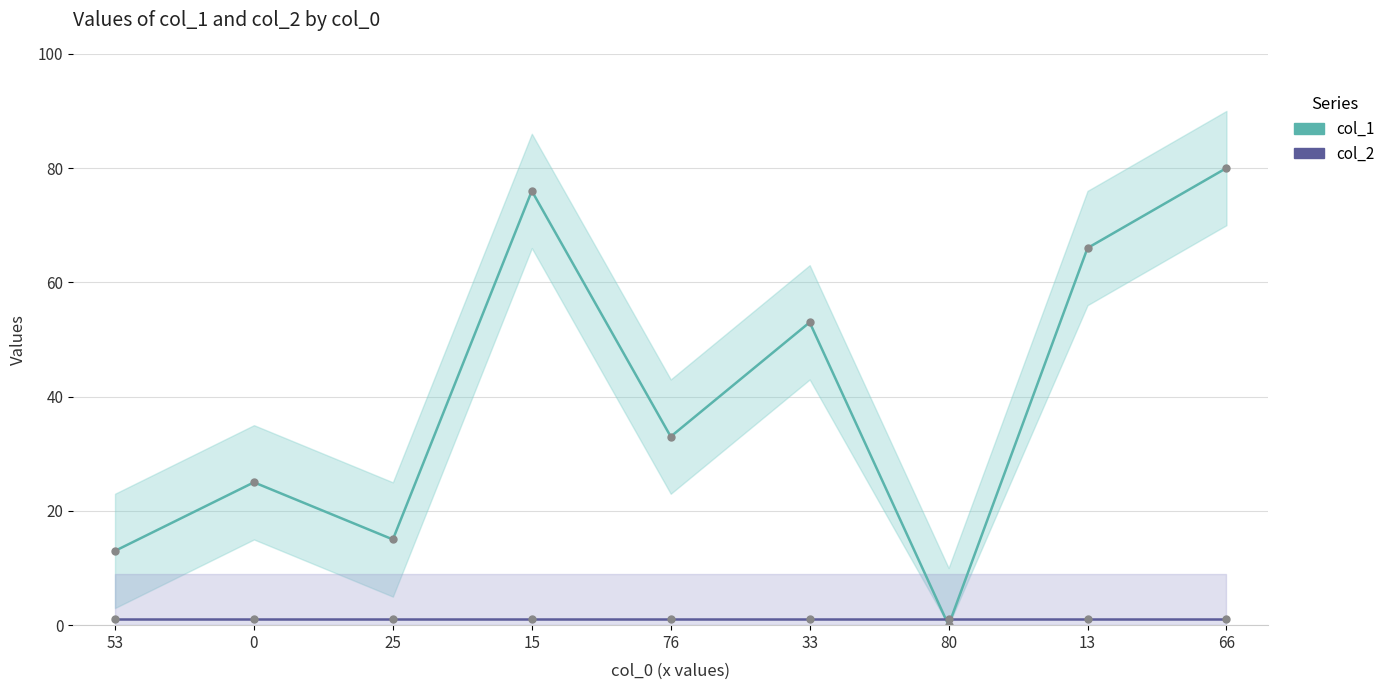

How many data points in col_1 are above 33?

4